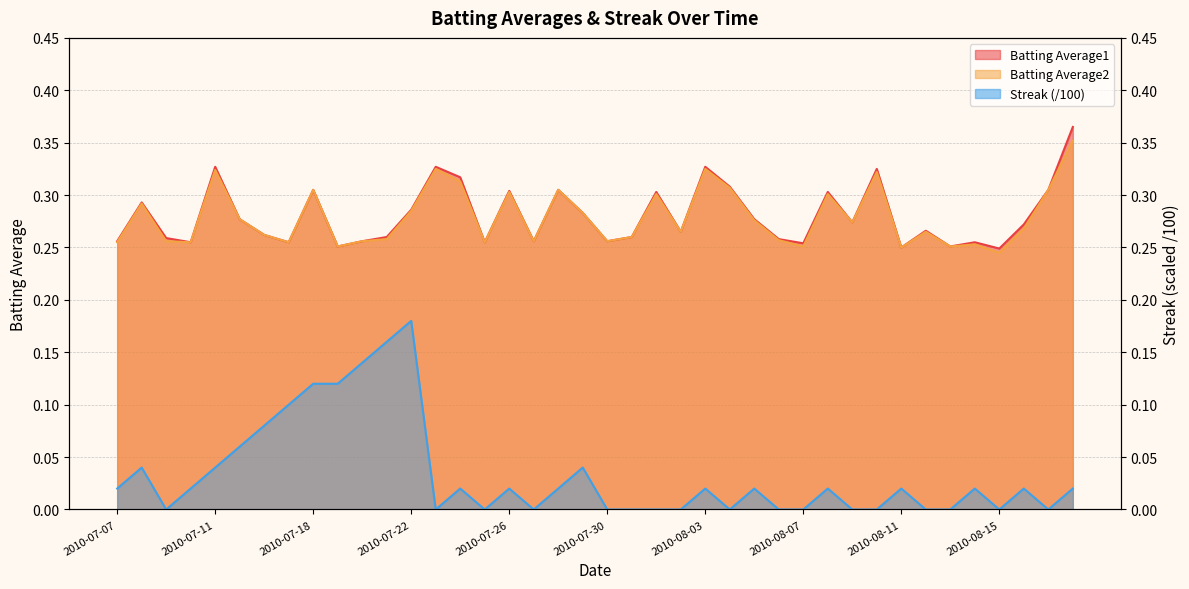

True or false: Batting Average2 and Batting Average1 intersect in this chart.

False